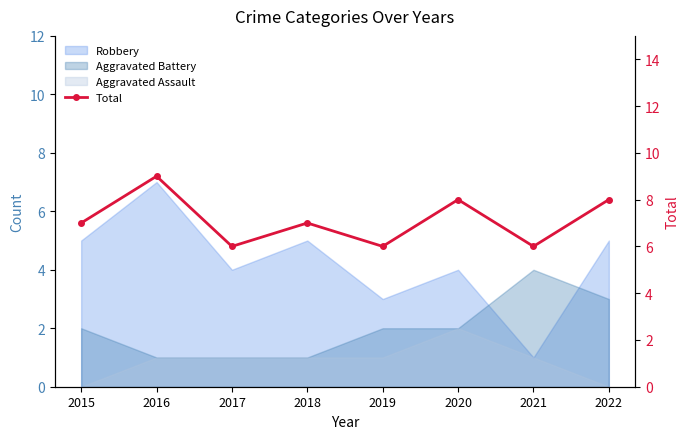

True or false: the data has more than 1 interior local peaks.

True